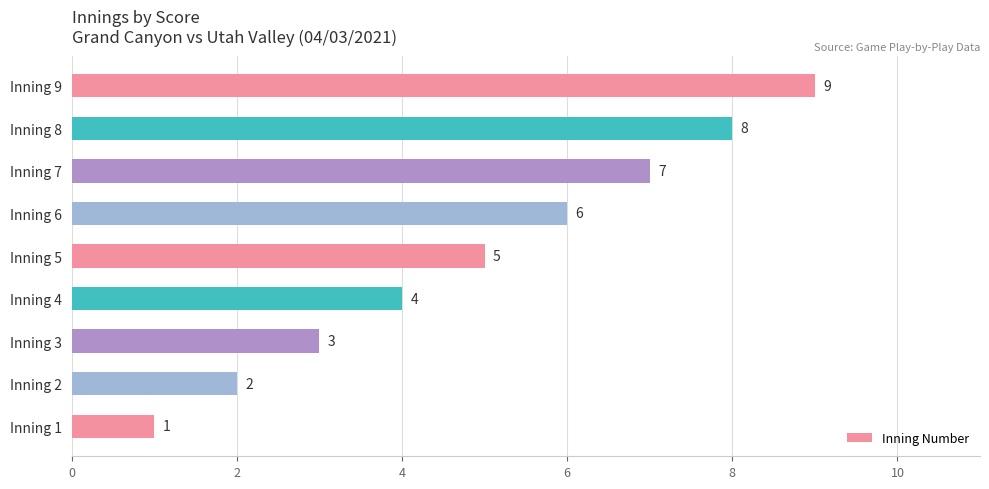

What is the change in value from Inning 1 to Inning 8?

+7